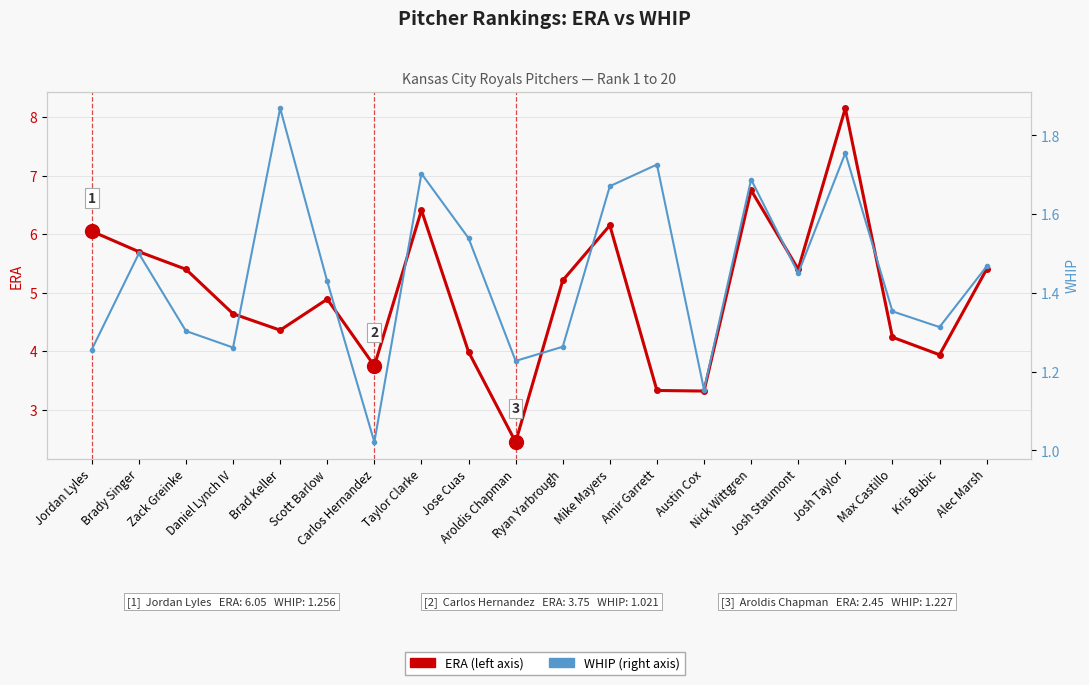

What is the approximate value of ERA at Jordan Lyles?

6.0